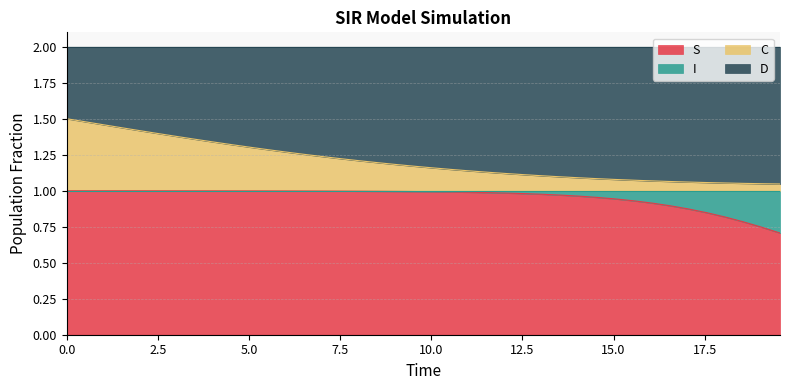

Does the chart have visible grid lines?

Yes